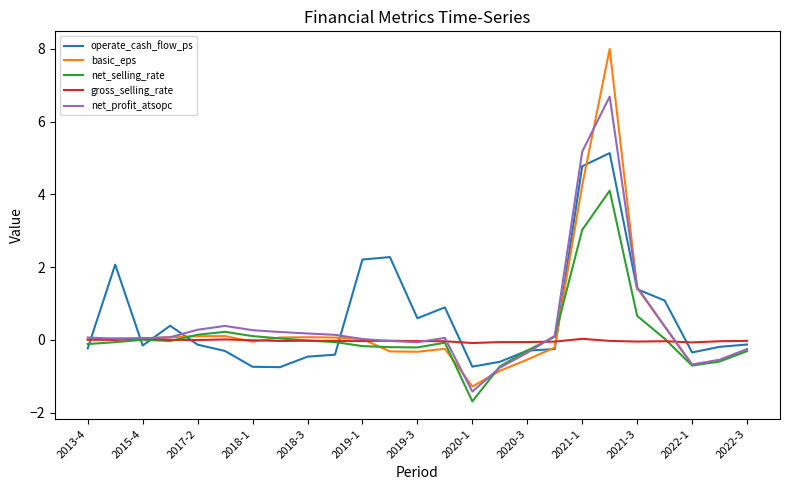

What is the difference between the second highest and minimum values in the operate_cash_flow_ps series?

5.5